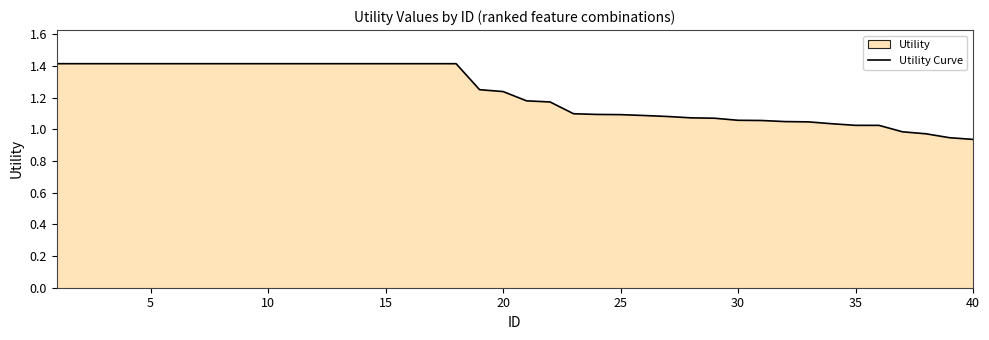

What is the greatest value displayed?

1.4